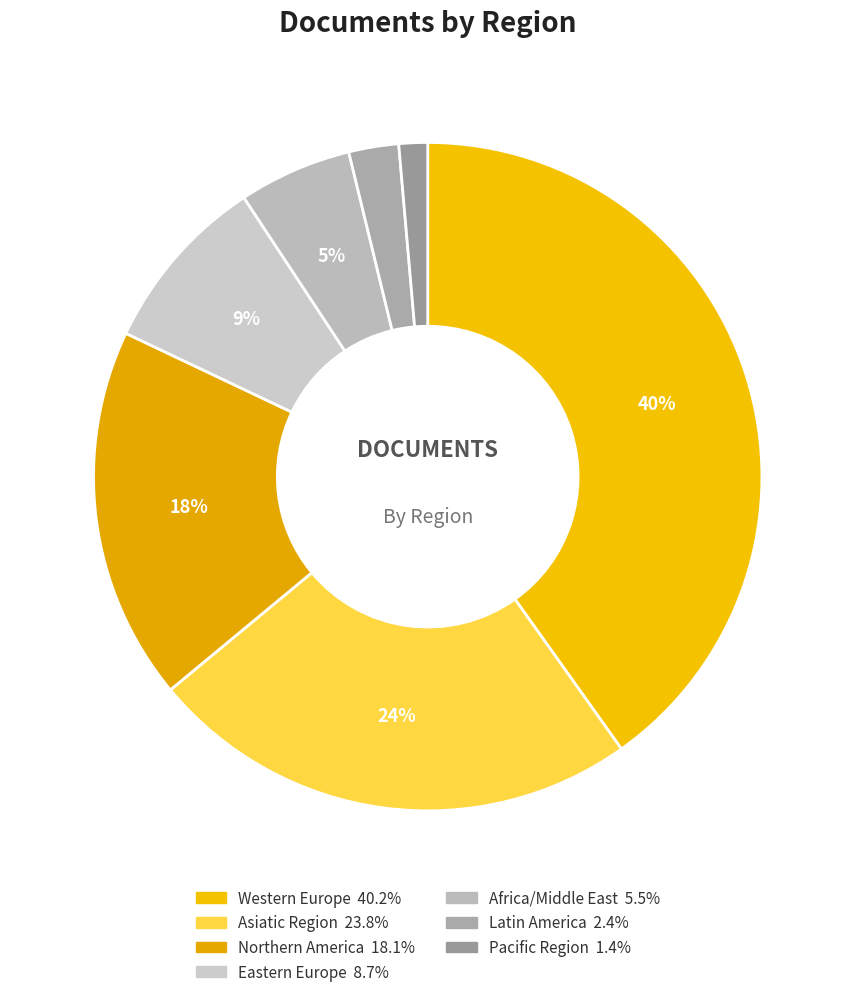

Approximately how many times larger is the value at Africa/Middle East compared to Pacific Region?

4.0